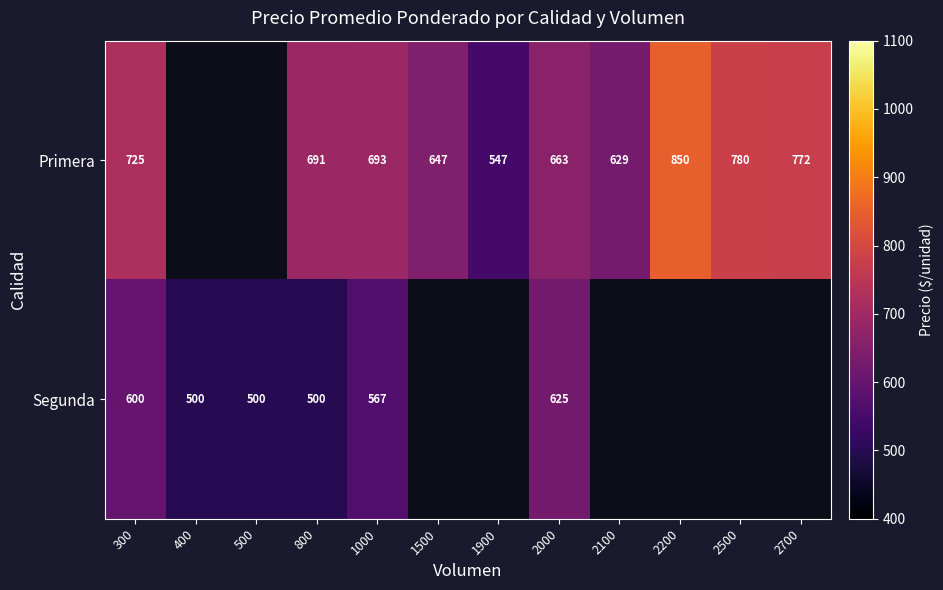

True or false: Segunda has a value of 687.2 at 500.

False